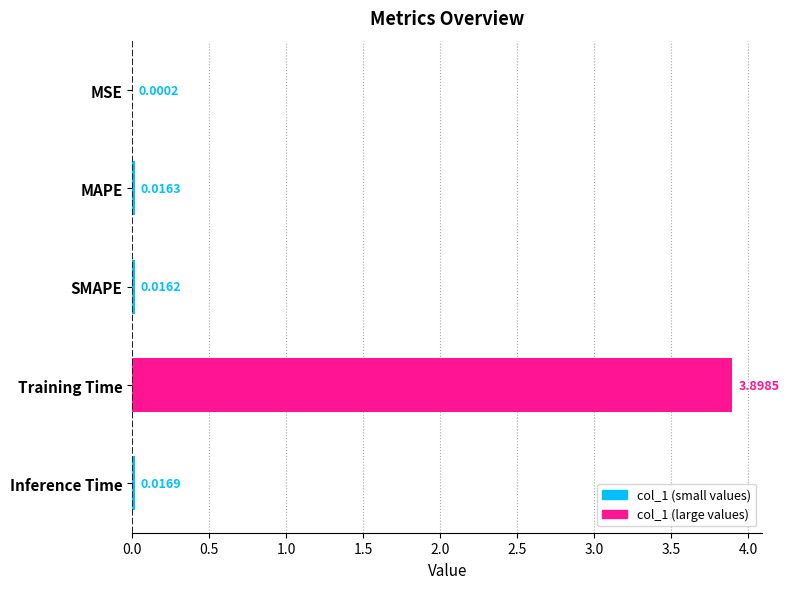

What is the sum of all values?

3.9